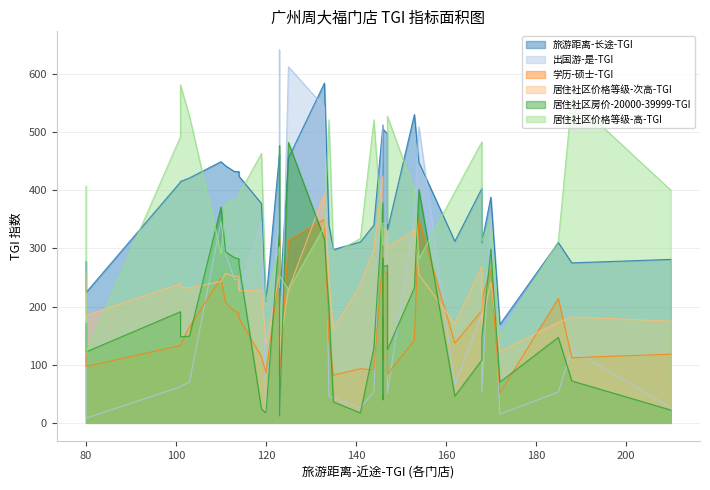

Which has a higher value, 22 or 19?

19